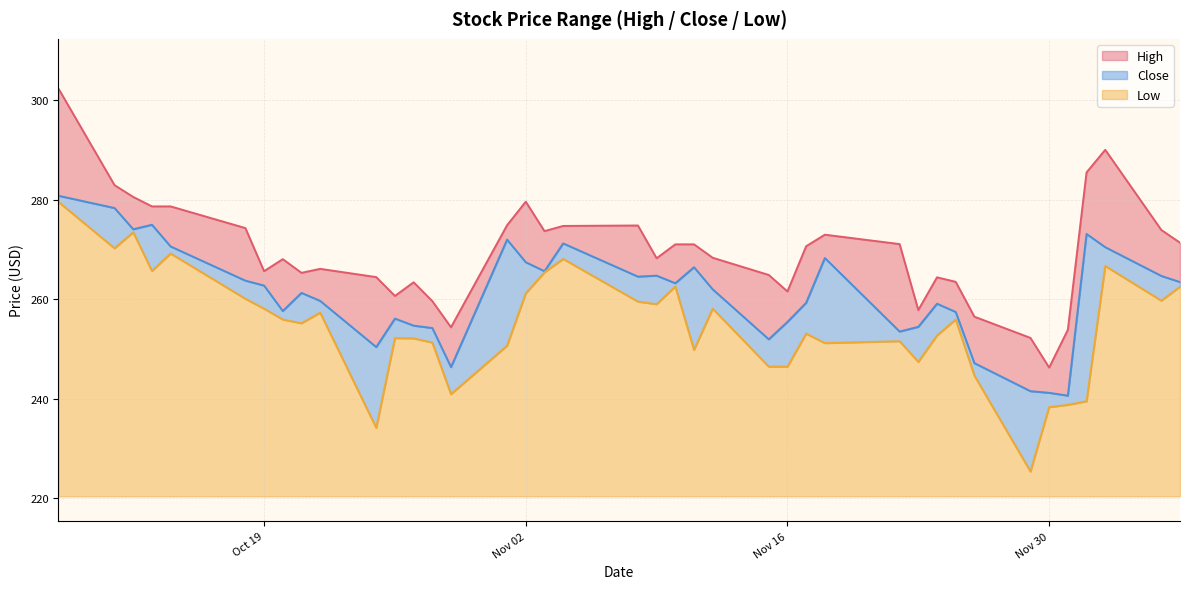

Reading right to left, extract all data points from this chart.

High: 271.4	274.0	290.1	285.5	253.9	246.3	252.2	256.5	263.5	264.4	257.9	271.1	273.0	270.7	261.6	264.9	268.4	271.1	271.1	268.3	274.9	274.8	273.7	279.6	274.9	254.4	259.6	263.4	260.7	264.5	266.1	265.3	268.1	265.7	274.3	278.7	278.7	280.6	283.0	302.4
Close: 263.5	264.7	270.5	273.2	240.6	241.2	241.5	247.2	257.5	259.1	254.5	253.5	268.3	259.3	255.5	252.0	262.0	266.5	263.2	264.8	264.6	271.3	265.7	267.5	272.0	246.4	254.2	254.7	256.1	250.4	259.7	261.3	257.7	262.8	263.8	270.6	275.0	274.1	278.4	280.8
Low: 262.5	259.7	266.7	239.5	238.8	238.3	225.4	244.7	255.9	252.7	247.4	251.6	251.2	253.1	246.5	246.5	258.1	249.8	262.6	259.0	259.6	268.1	265.4	261.2	250.7	240.9	251.3	252.2	252.2	234.2	257.3	255.2	255.9	258.1	260.1	269.2	265.7	273.5	270.3	279.6